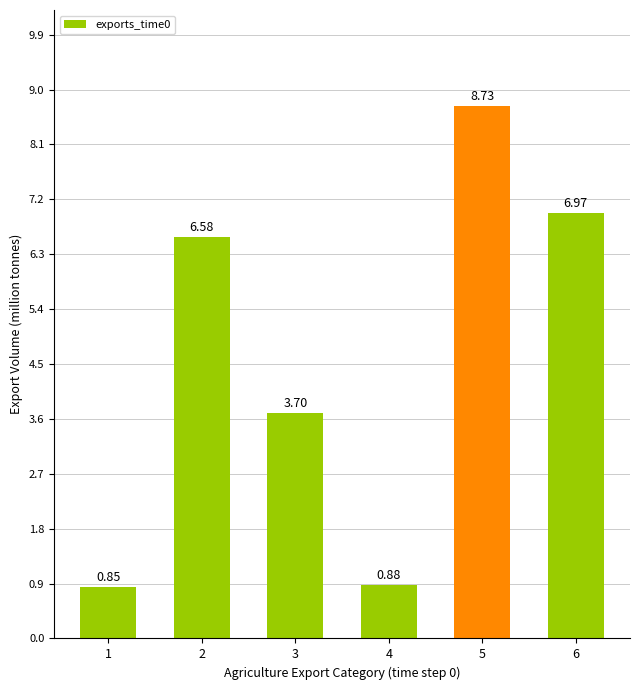

Where is the data nearest to the value 4?

3